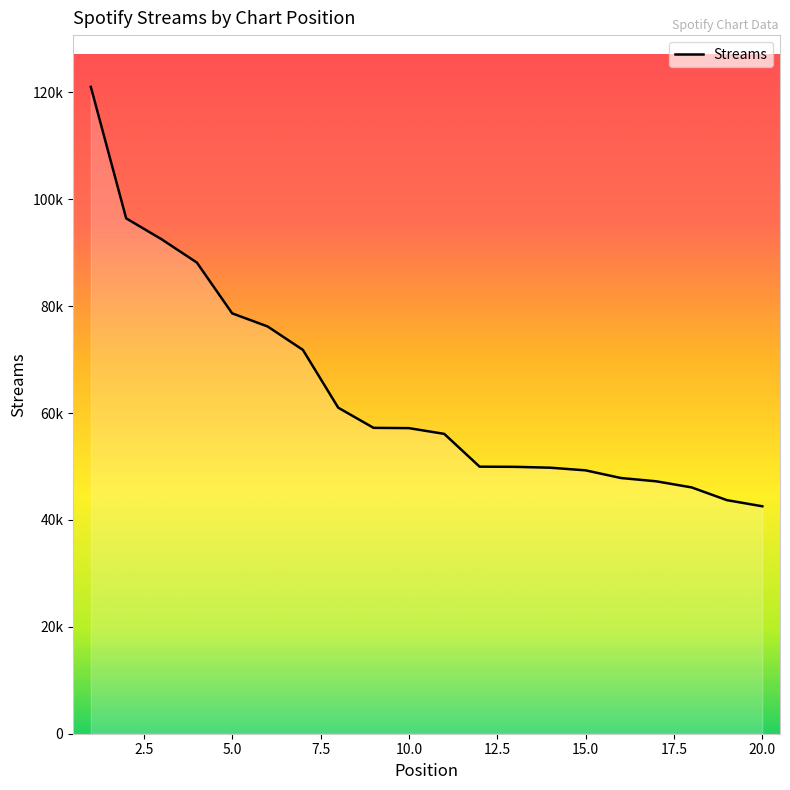

Reading left to right, extract all data points from this chart.

1=121053	2=96447	3=92541	4=88174	5=78664	6=76222	7=71834	8=61014	9=57240	10=57187	11=56112	12=49977	13=49945	14=49781	15=49286	16=47851	17=47236	18=46093	19=43707	20=42562